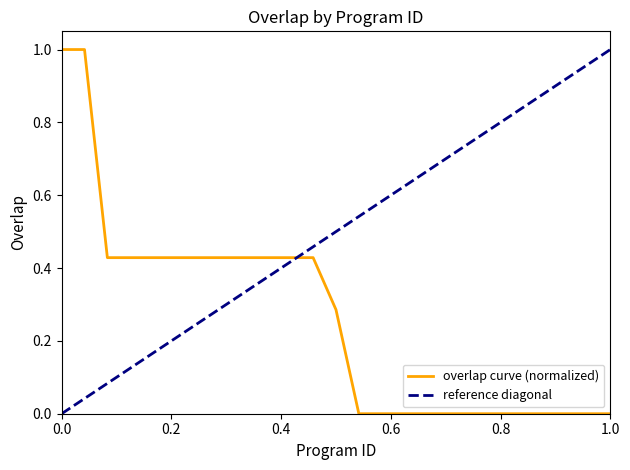

What is the average value?

0.3